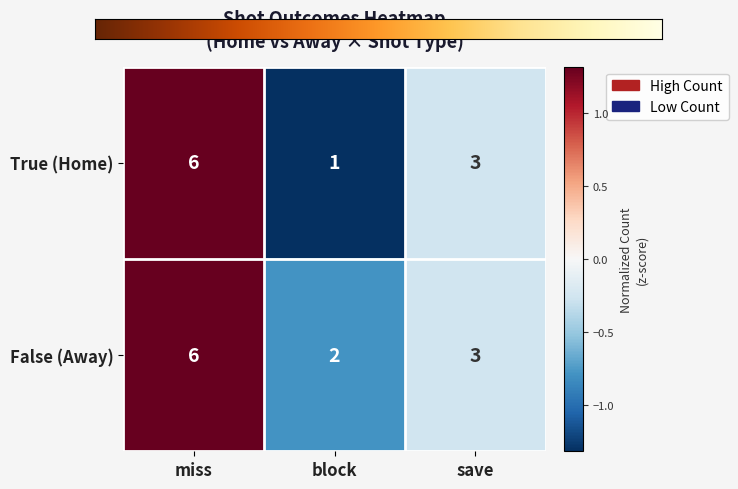

Reading left to right, extract all data points from this chart.

True (Home): 6	1	3
False (Away): 6	2	3